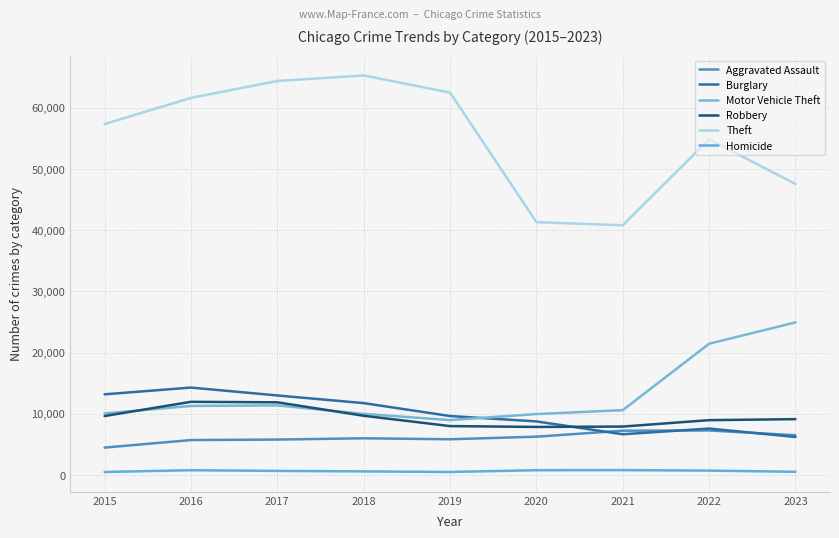

Which series changed the most between 2015 and 2020?

Theft